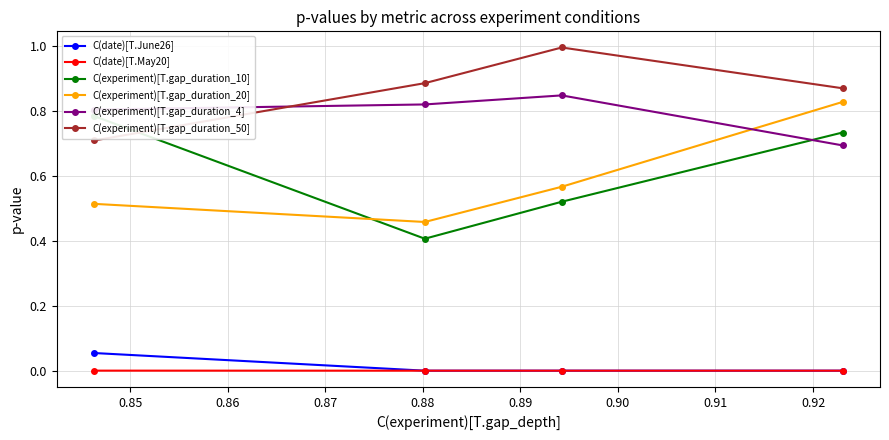

How many lines are shown in the chart?

6